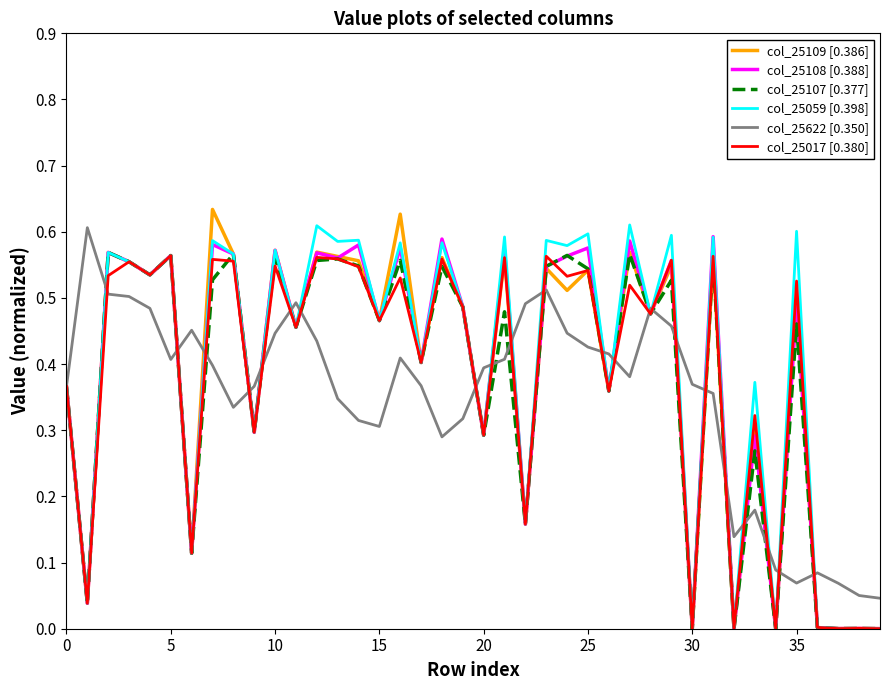

What are all the series names shown in the legend?

col_25109 [0.386], col_25108 [0.388], col_25107 [0.377], col_25059 [0.398], col_25622 [0.350], col_25017 [0.380]